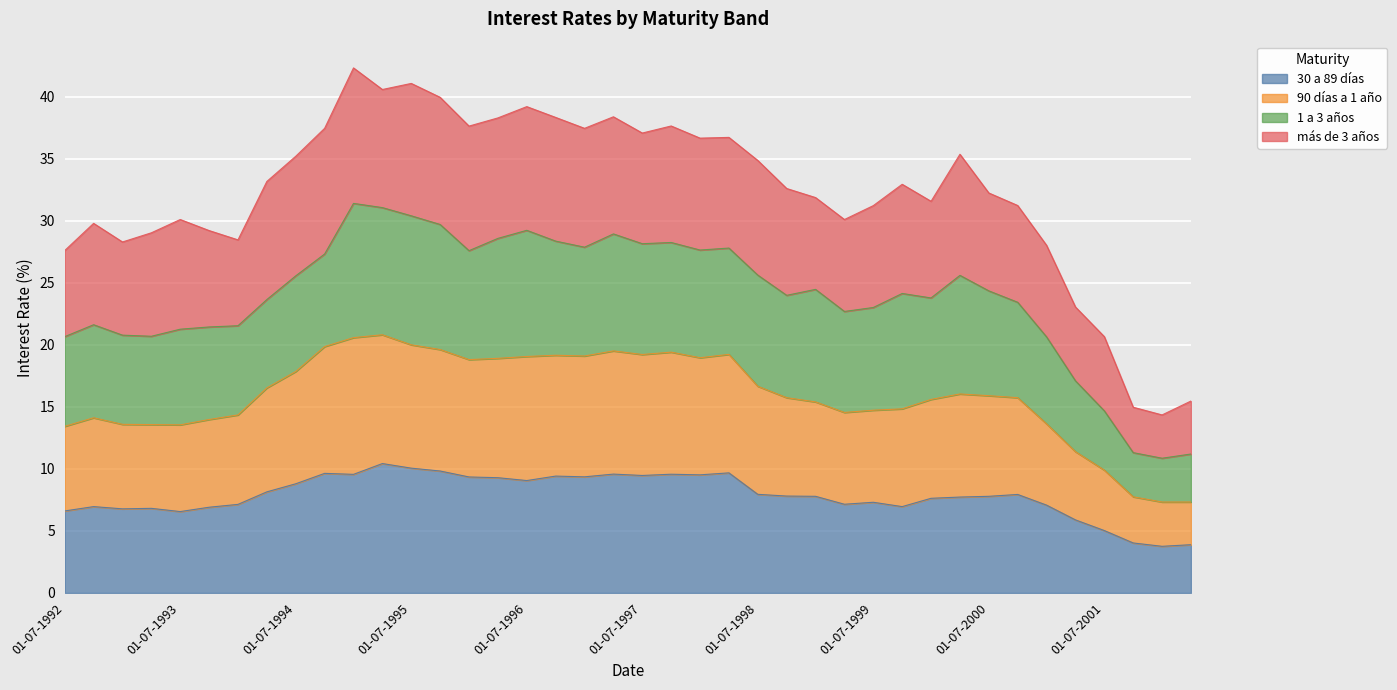

Which category has the lowest value across all series?

01-01-2002